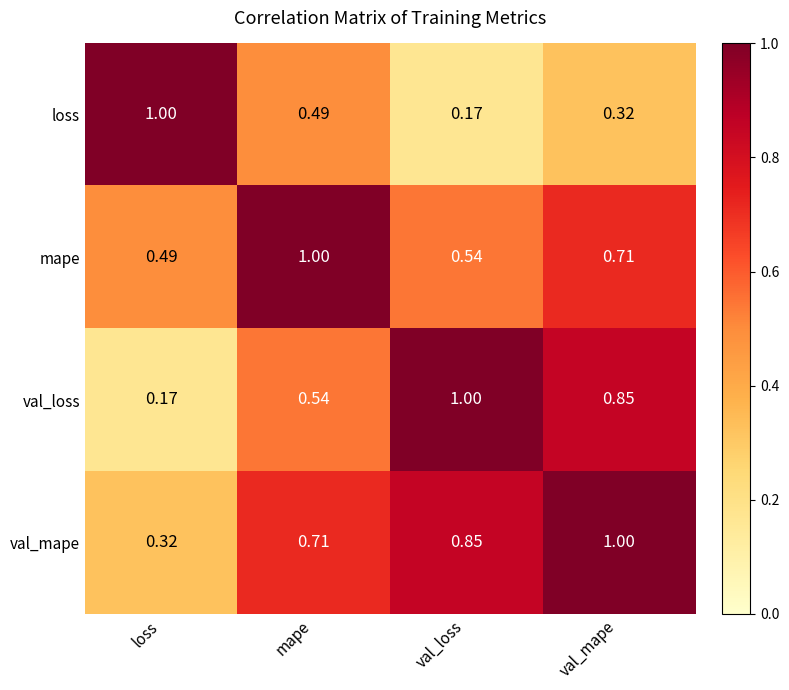

At mape, list the series in order from smallest to largest.

loss, val_loss, val_mape, mape